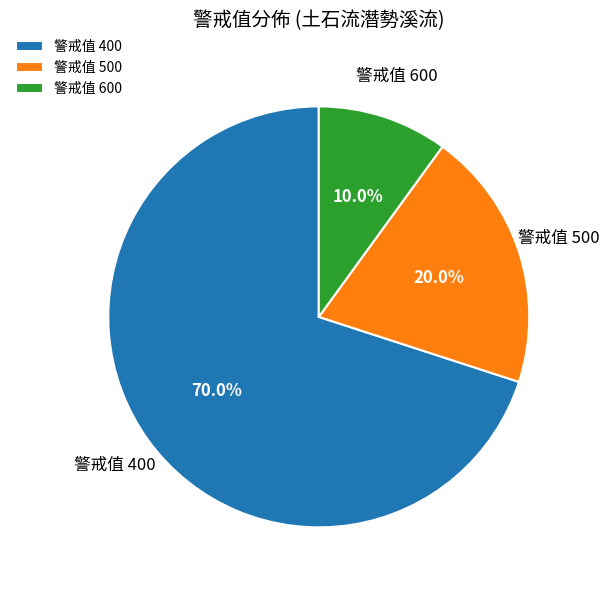

Combined, do 警戒值 400 and 警戒值 500 account for over 50%?

Yes